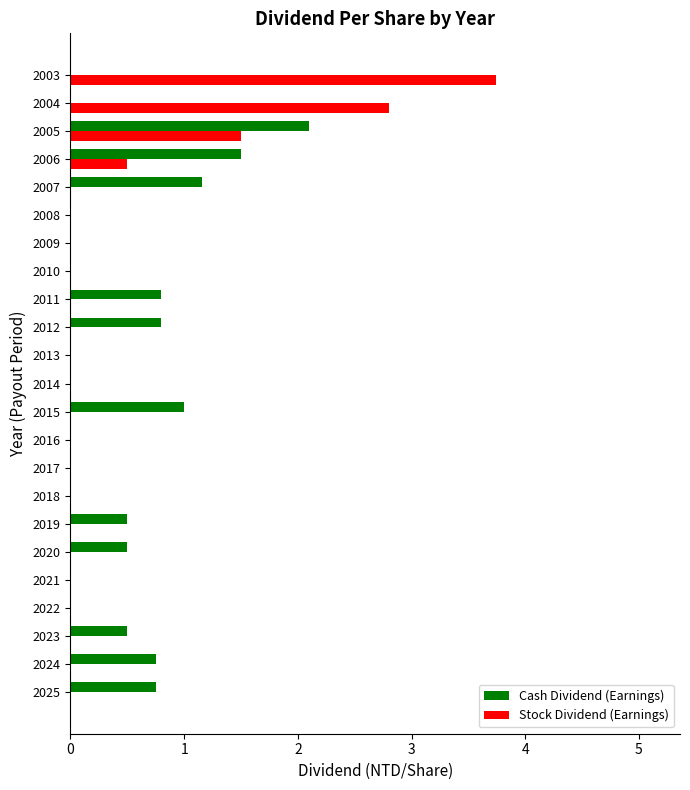

True or false: Cash Dividend (Earnings) has a value of 0.8 at 2025.

True